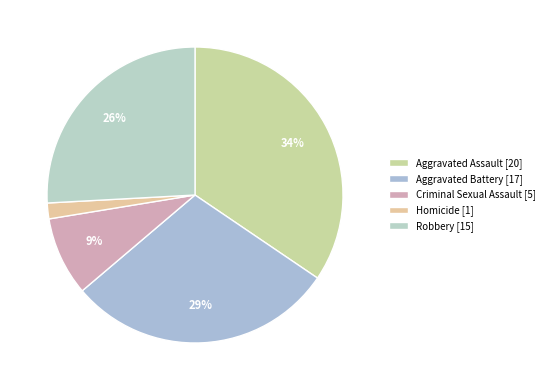

To the nearest percent, what is the average slice percentage?

20%